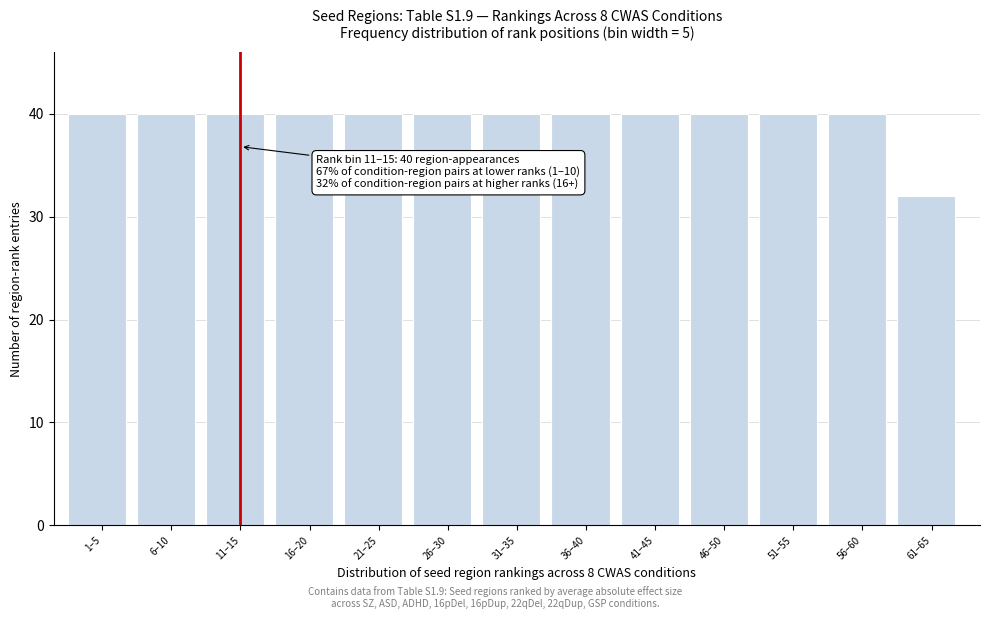

Reading left to right, list all the values displayed in this chart.

1–5=40	6–10=40	11–15=40	16–20=40	21–25=40	26–30=40	31–35=40	36–40=40	41–45=40	46–50=40	51–55=40	56–60=40	61–65=32